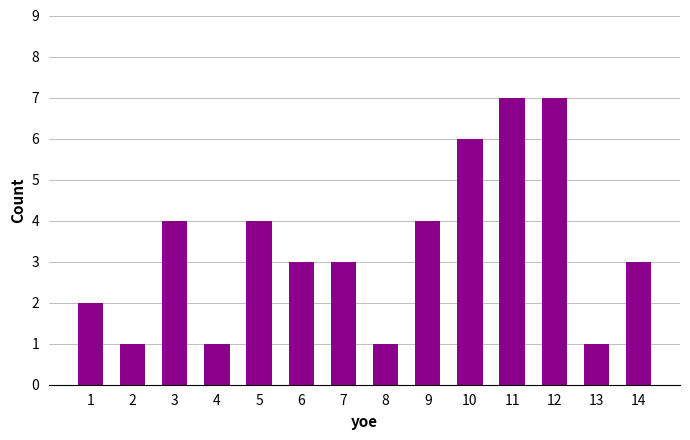

Read the value at 12.

7